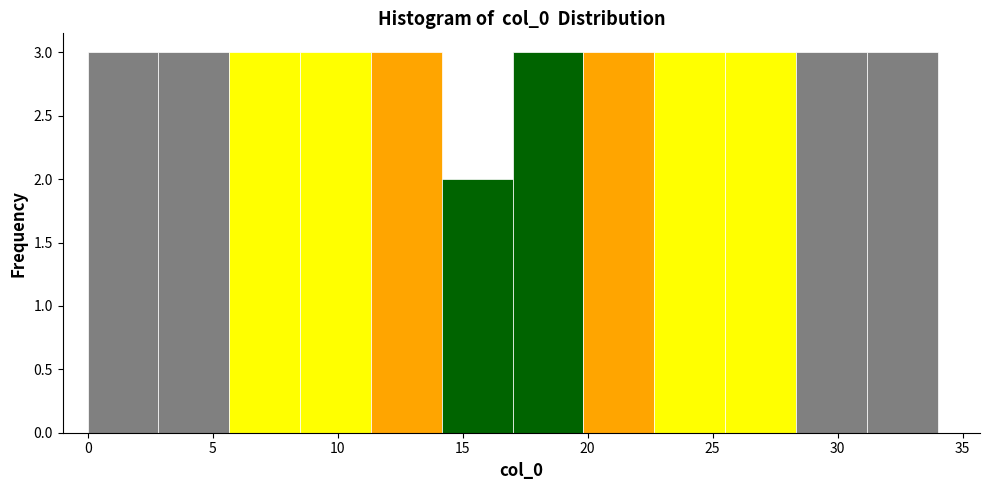

Reading left to right, list every bar in this chart as the range it spans on the x-axis followed by its height. Neither the bar edges nor the heights are printed on the chart, so give them approximately, as read against the axes.

0.0 to 3.0: 3
3.0 to 5.5: 3
5.5 to 8.5: 3
8.5 to 11.5: 3
11.5 to 14.0: 3
14.0 to 17.0: 2
17.0 to 20.0: 3
20.0 to 22.5: 3
22.5 to 25.5: 3
25.5 to 28.5: 3
28.5 to 31.0: 3
31.0 to 34.0: 3